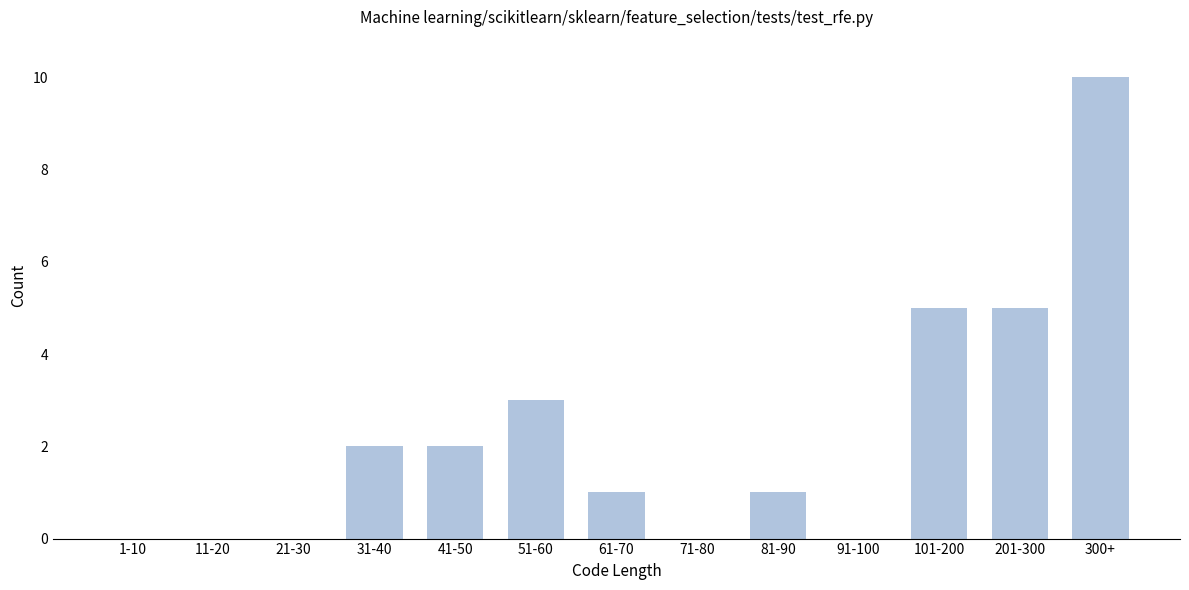

Reading left to right, extract all data points from this chart.

1-10=0	11-20=0	21-30=0	31-40=2	41-50=2	51-60=3	61-70=1	71-80=0	81-90=1	91-100=0	101-200=5	201-300=5	300+=10